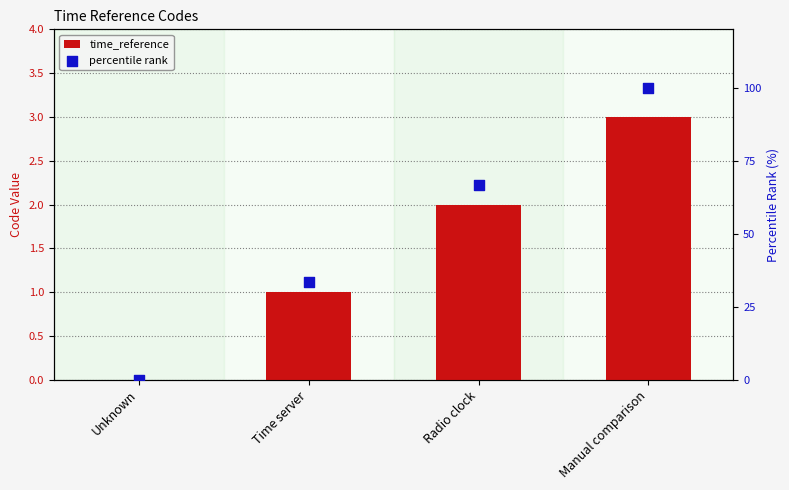

Which series reaches the maximum Y coordinate?

percentile rank